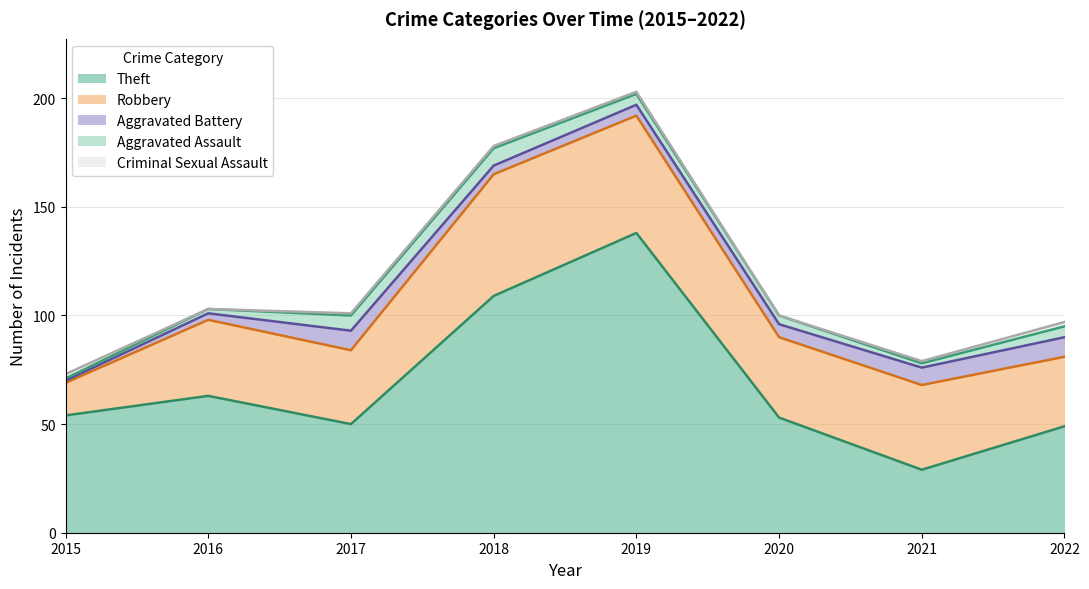

What is the value of the Aggravated Assault point at the 4th from the left?

8